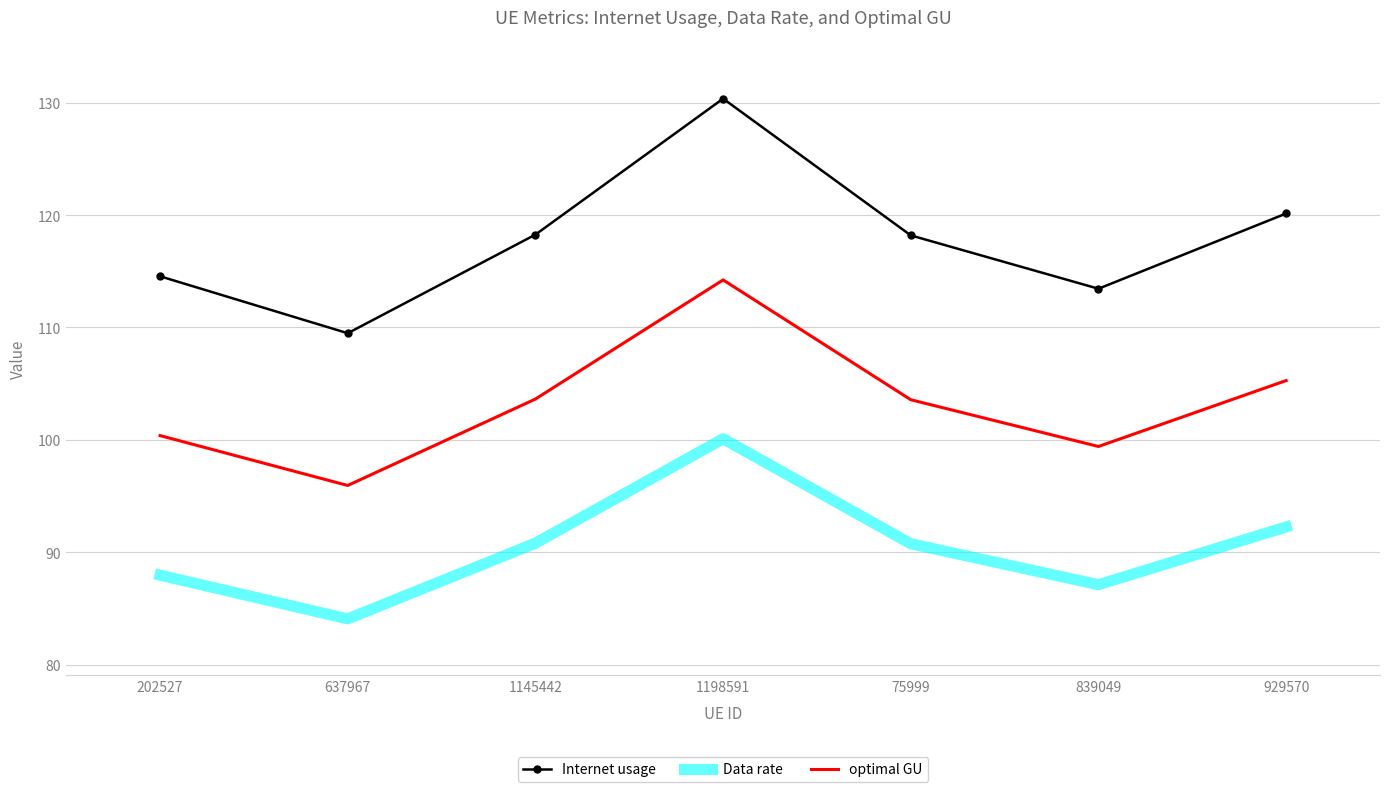

List the series in order of their overall mean, lowest first.

Data rate, optimal GU, Internet usage